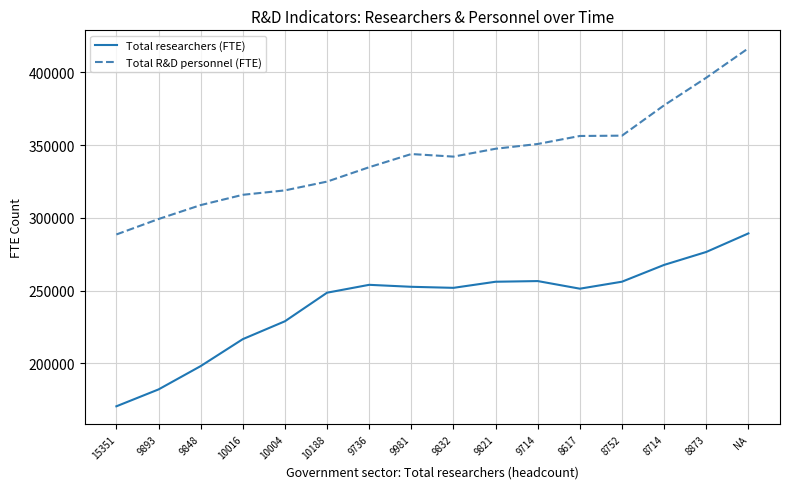

How many lines are shown in the chart?

2